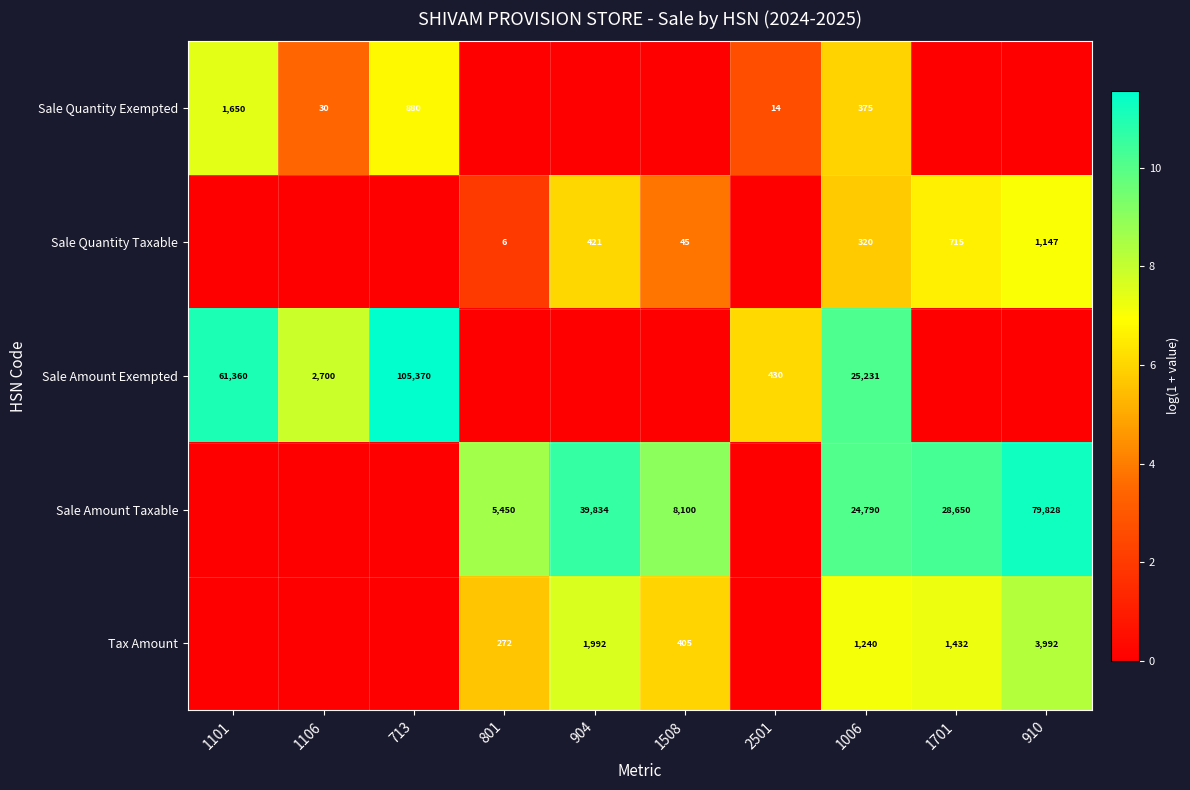

The value of Tax Amount at 1508 is 405. True or false?

True